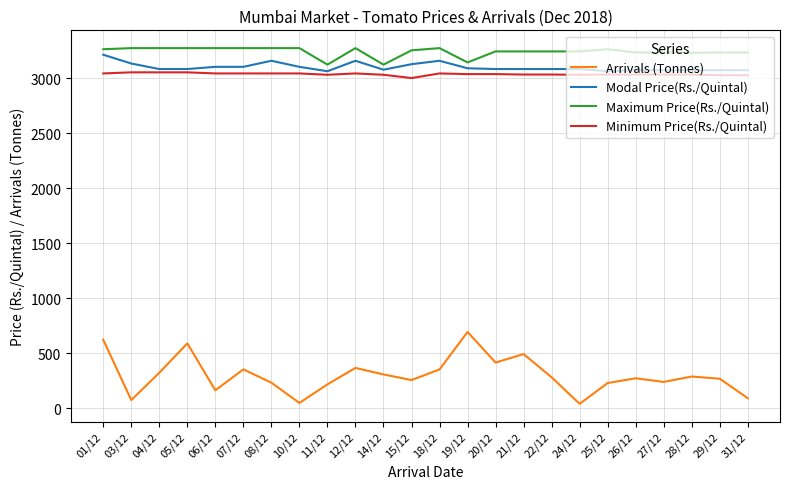

The value of Maximum Price(Rs./Quintal) at 21/12 is 4578. True or false?

False